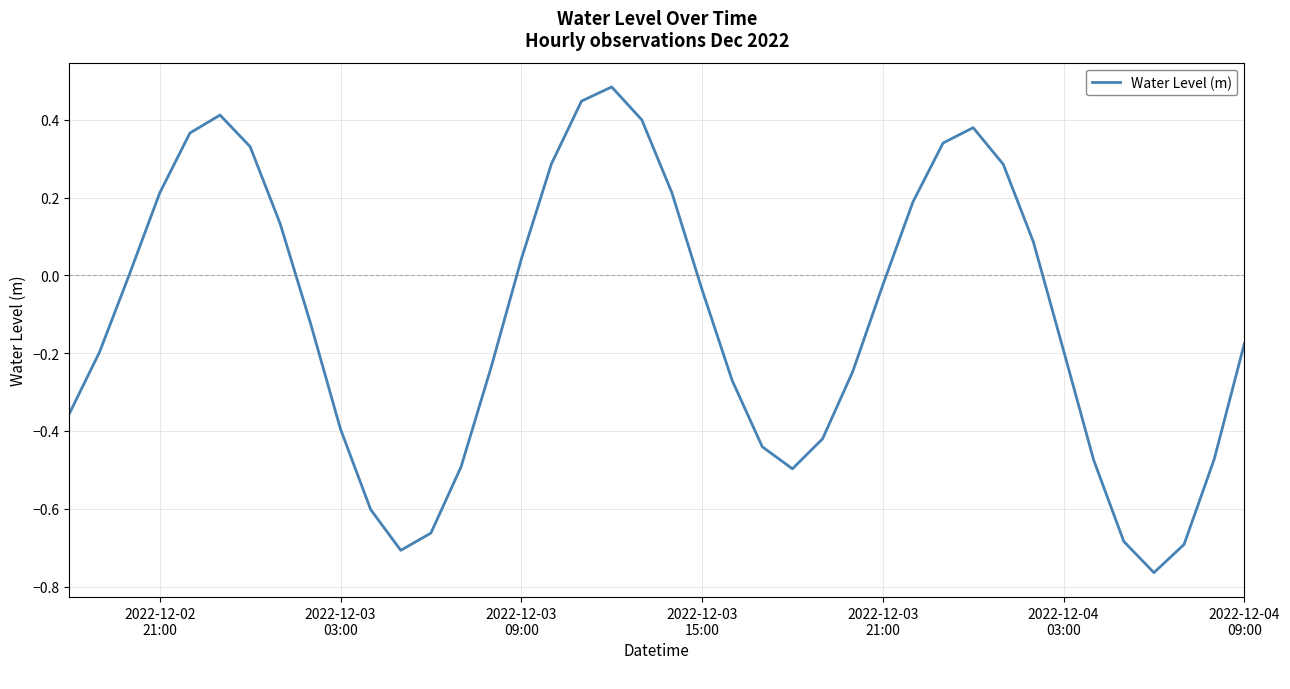

What is the sum of all values?

-4.6